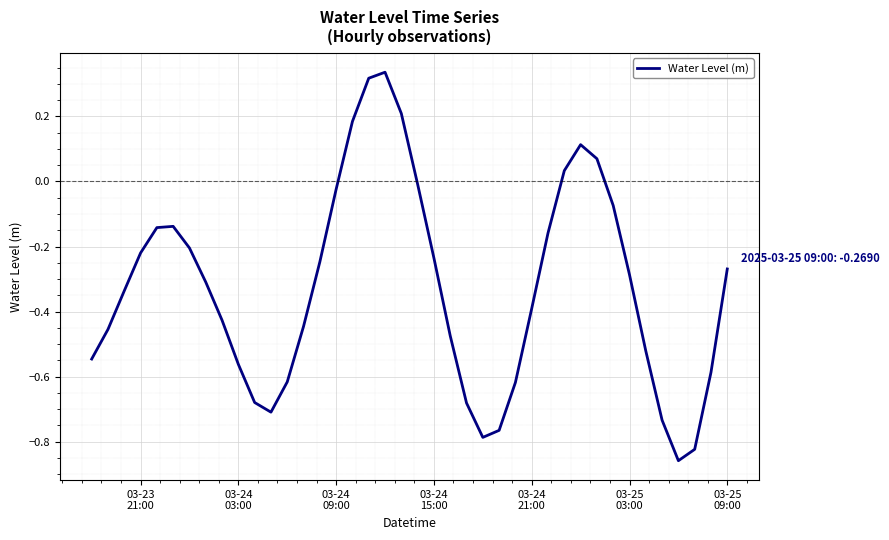

How many values are above zero?

7